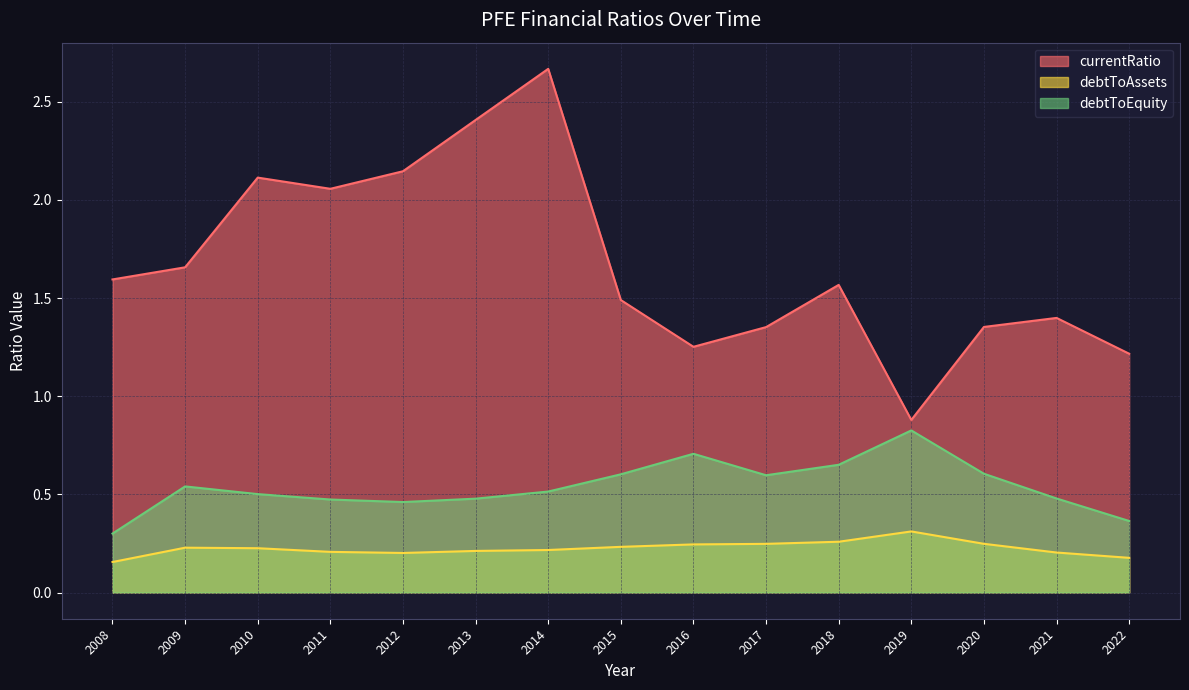

Read the debtToAssets value at 2019.

0.3